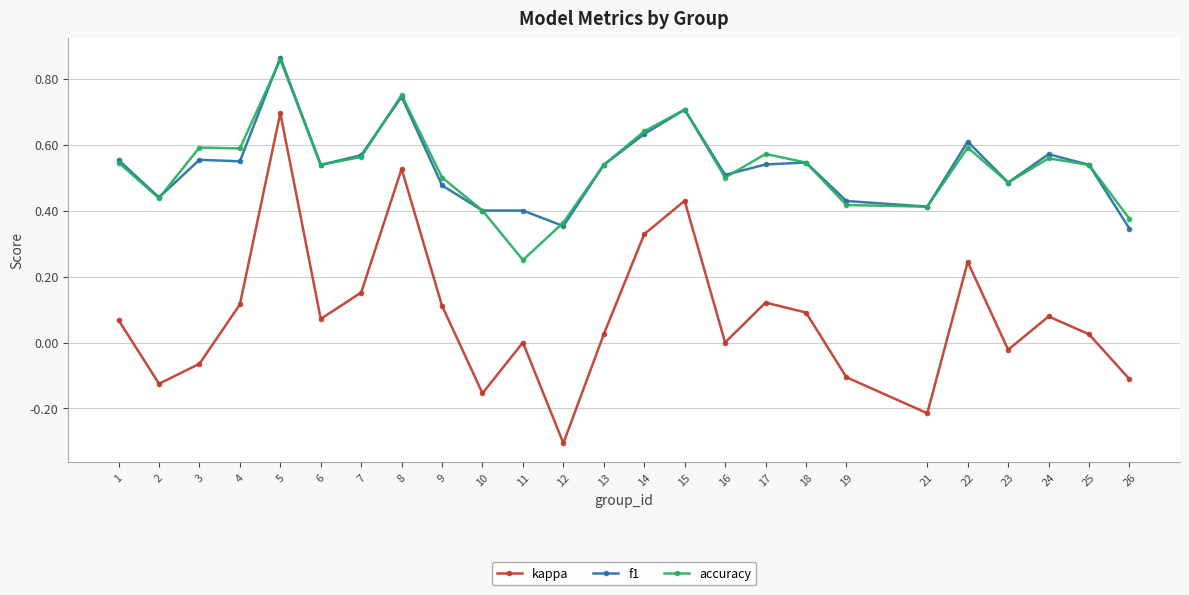

Where is the first local minimum for kappa?

2